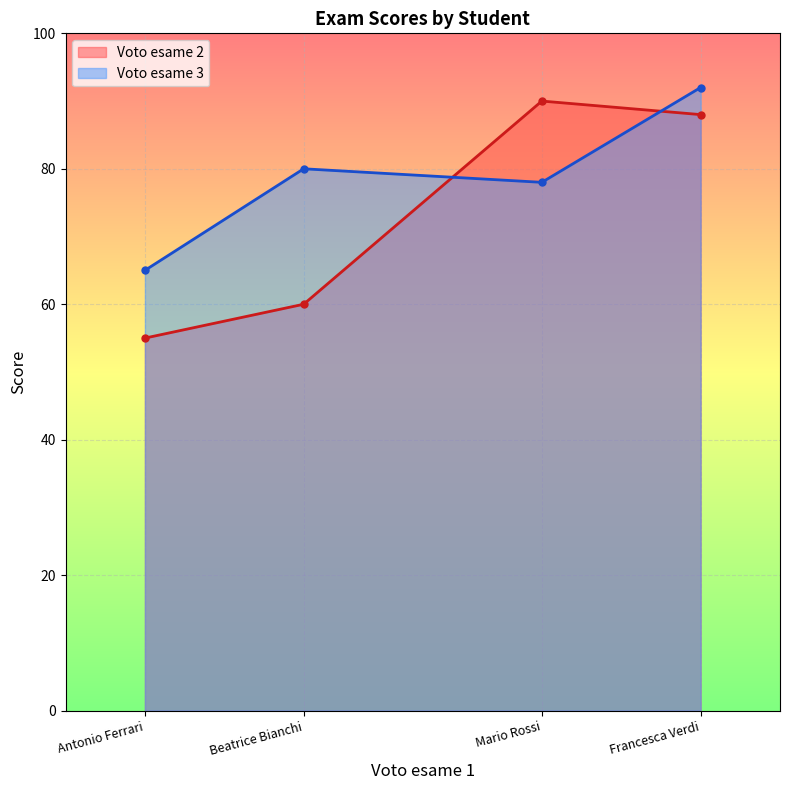

What is the label of the 2nd point from the right?

Mario Rossi